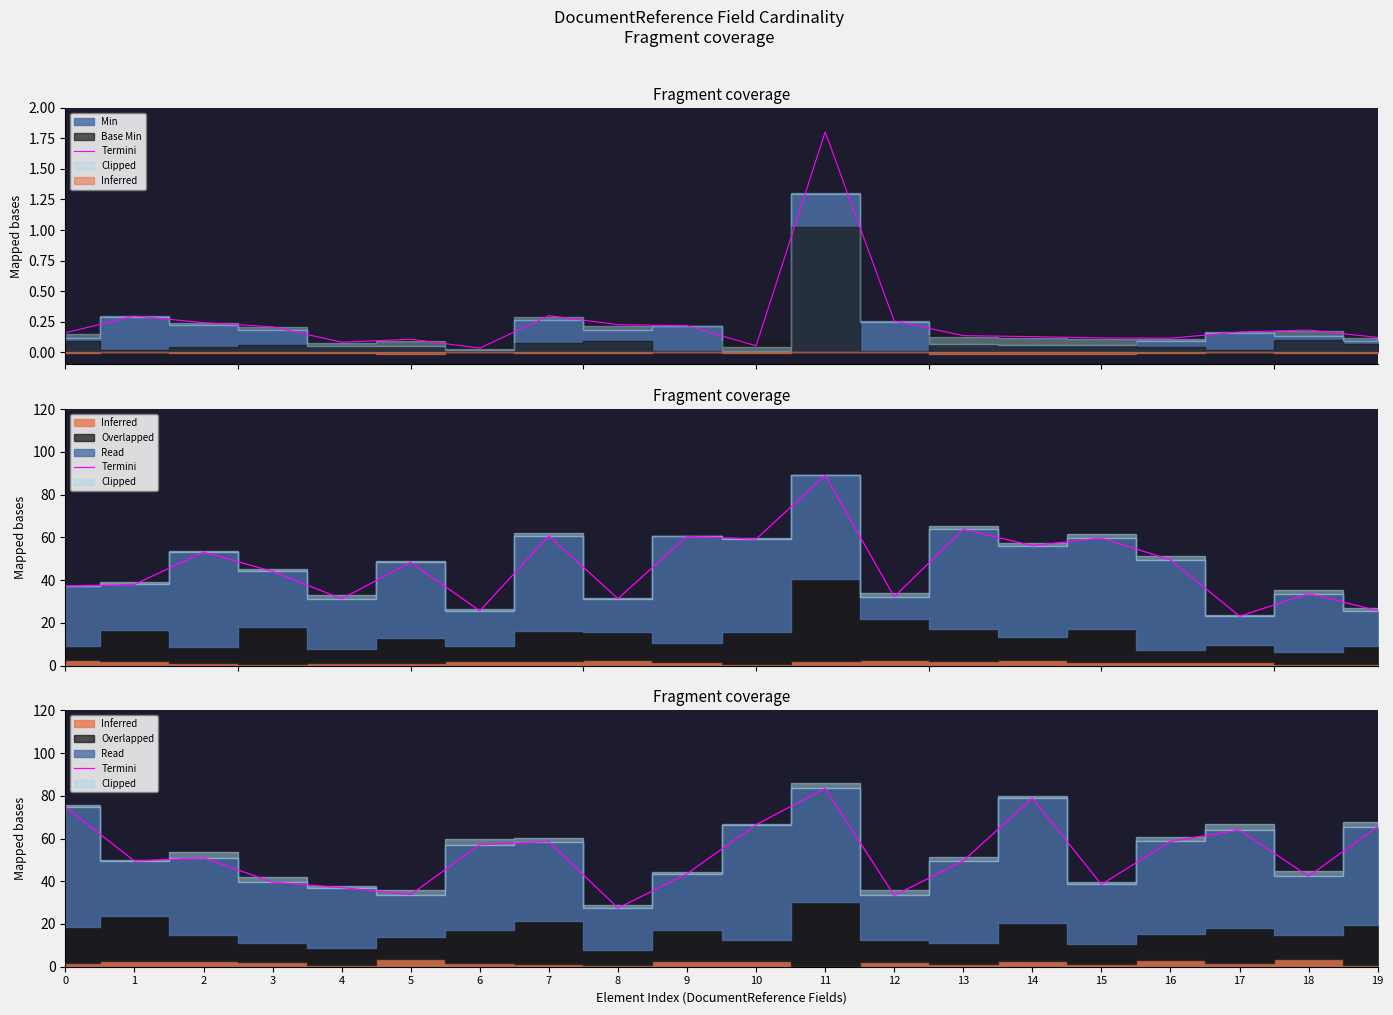

Reading left to right, what are all the values shown in this chart?

74.7	49.5	51.0	39.6	37.0	33.8	57.2	58.6	27.4	43.5	66.5	83.4	33.3	49.5	78.9	38.5	58.7	64.0	42.3	65.6